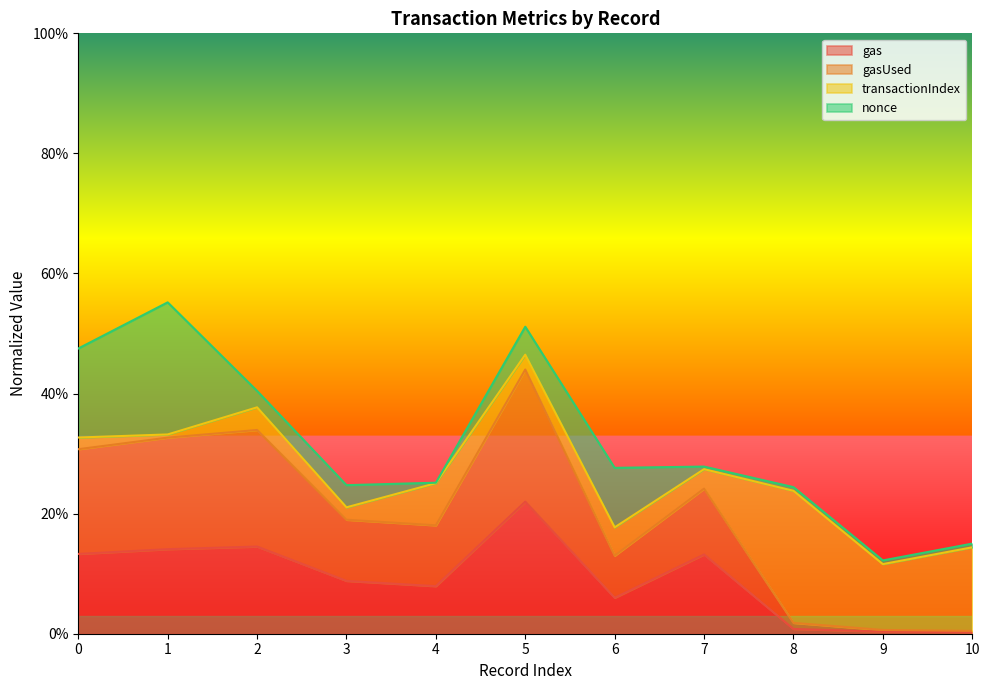

Is the value of gas at 5 greater than the value of gasUsed at 3?

Yes